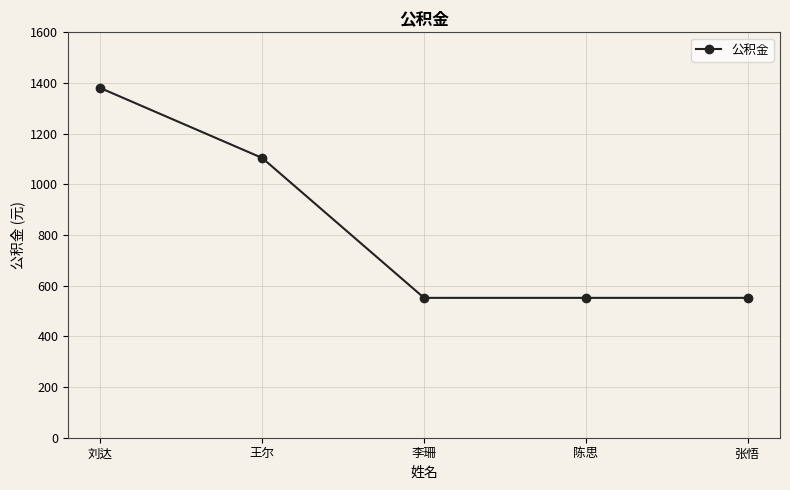

Reading right to left, extract all data points from this chart.

张悟=552	陈思=552	李珊=552	王尔=1104	刘达=1380